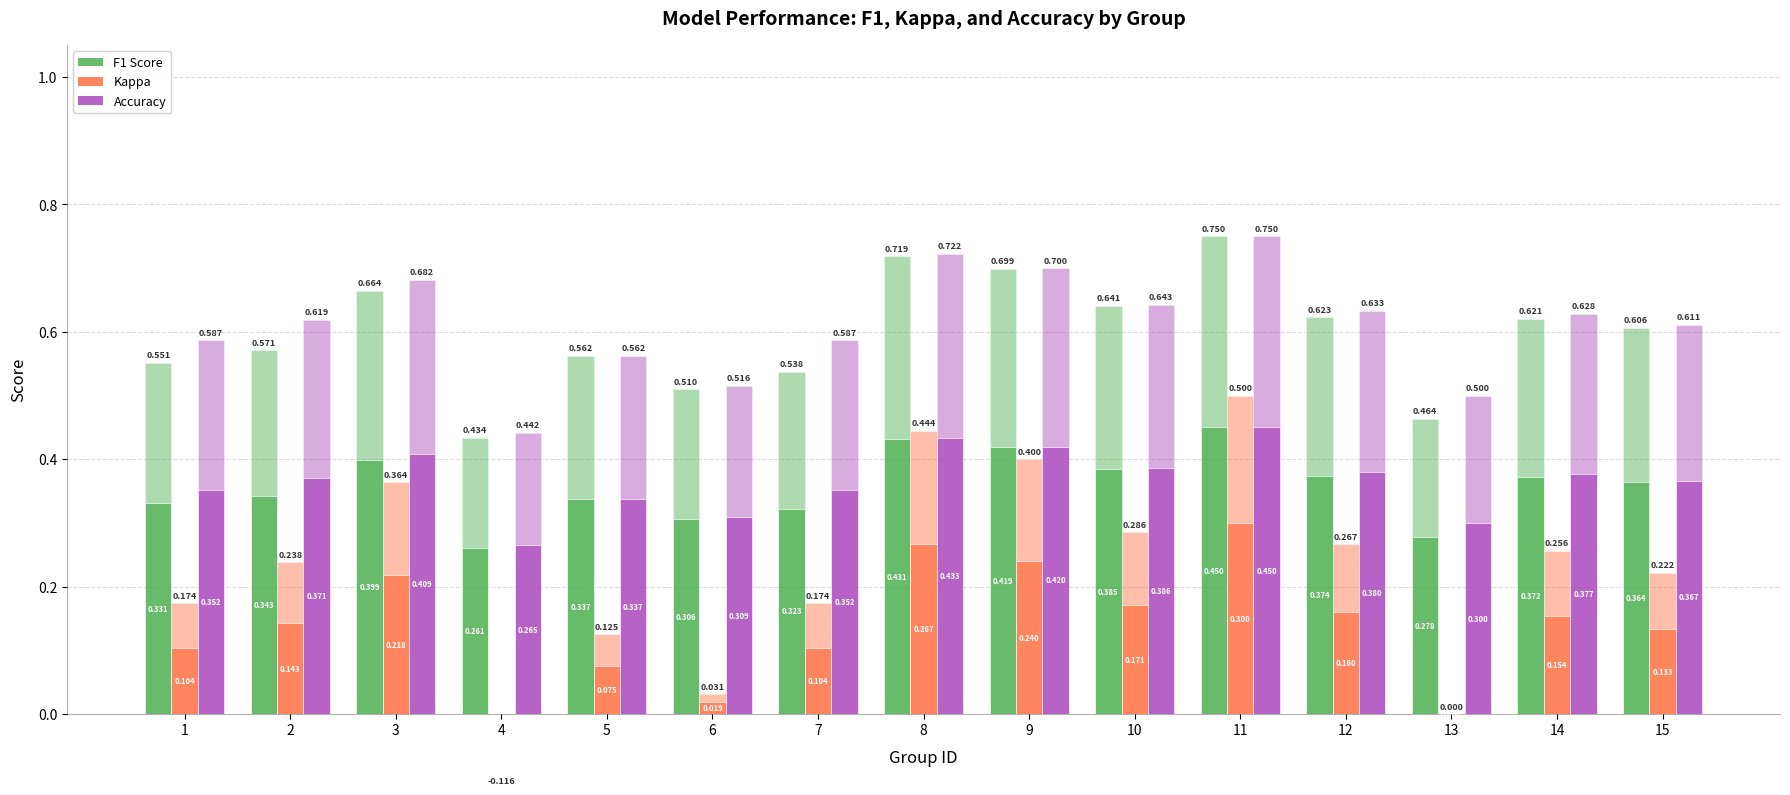

Count the number of data series in this chart.

6